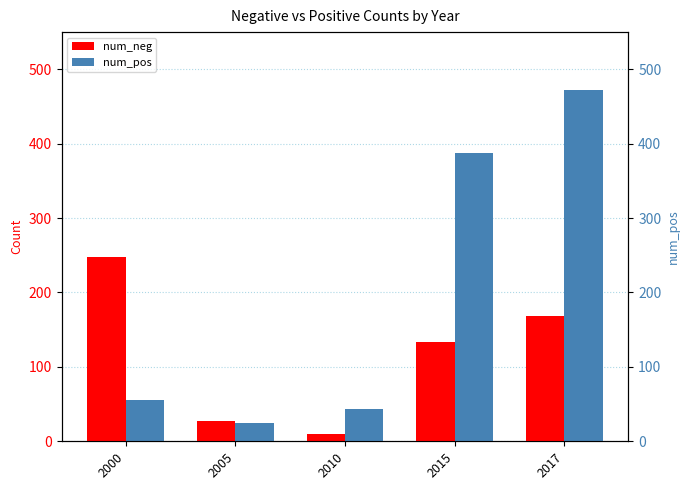

True or false: num_pos has a value of 55 at 2000.

True